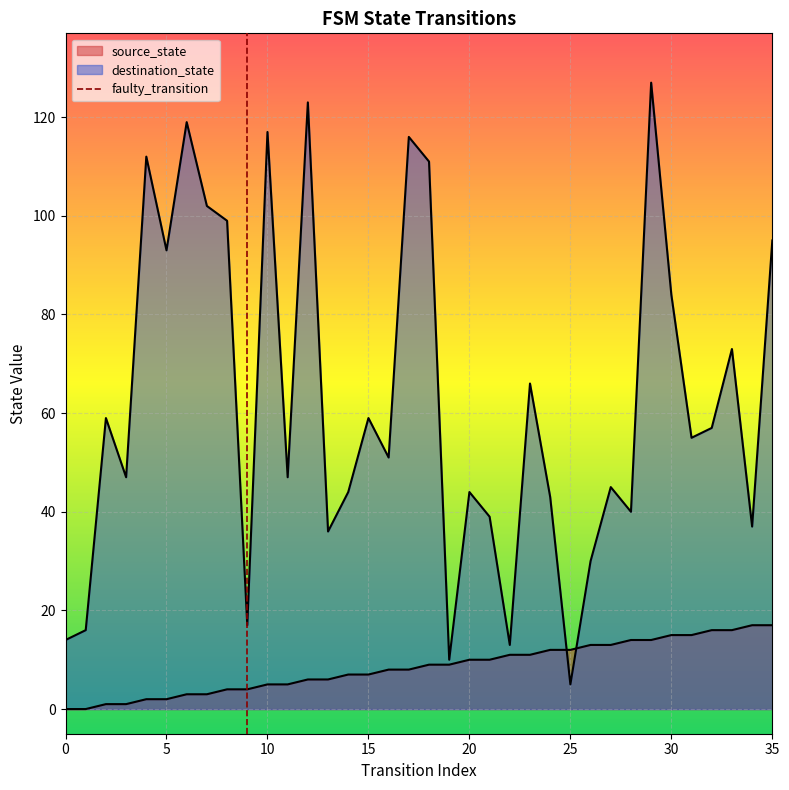

What is the sum of the destination_state values at 23 and 24?

109